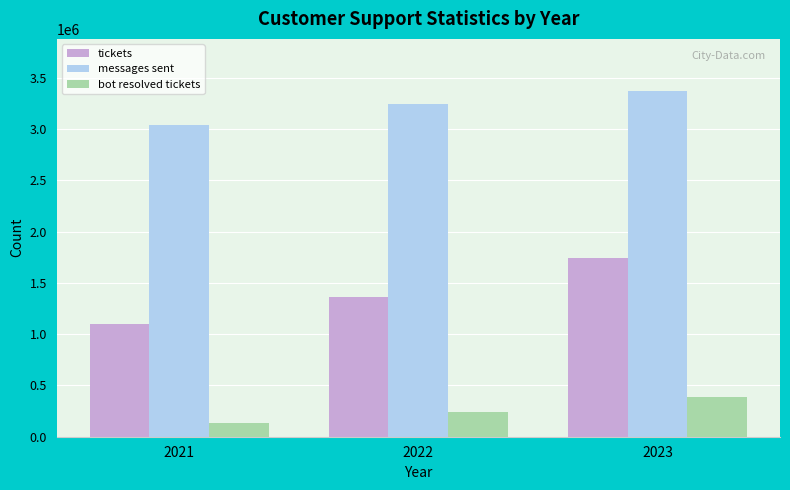

At how many categories does at least one series exceed 2159764?

3